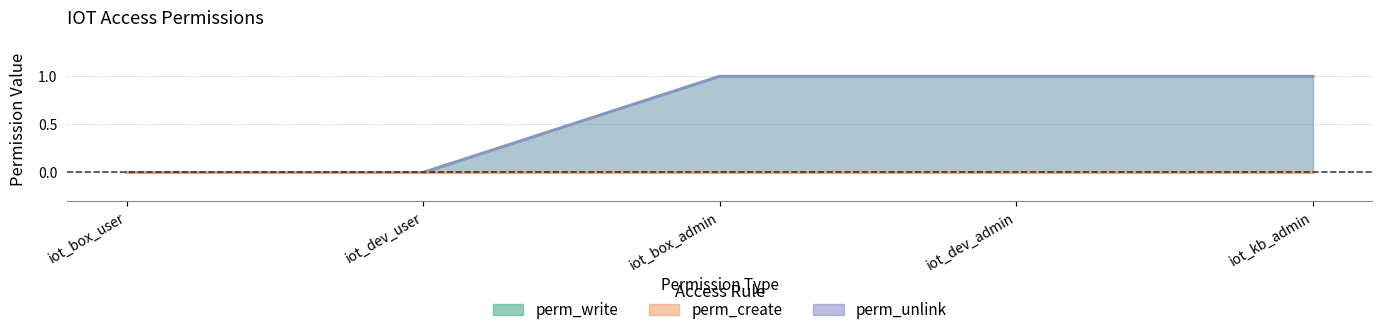

Does the chart have visible grid lines?

Yes